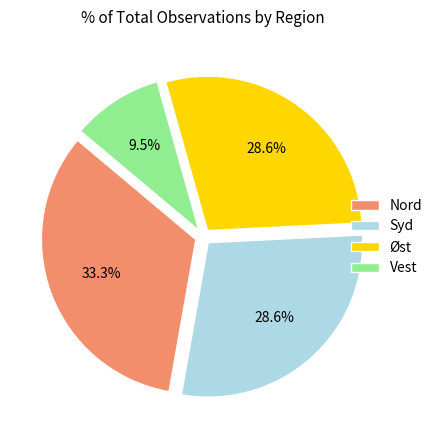

Approximately how many times larger is the value at Syd compared to Nord?

0.9